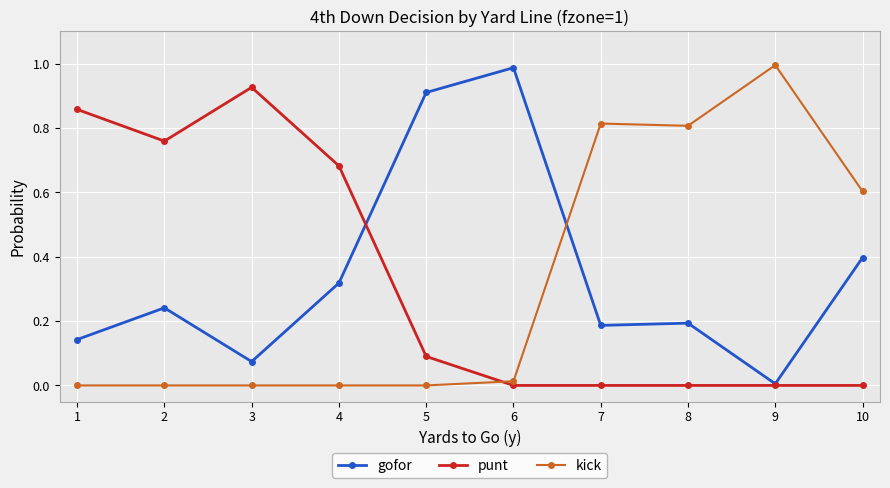

Where is the first local minimum for punt?

2